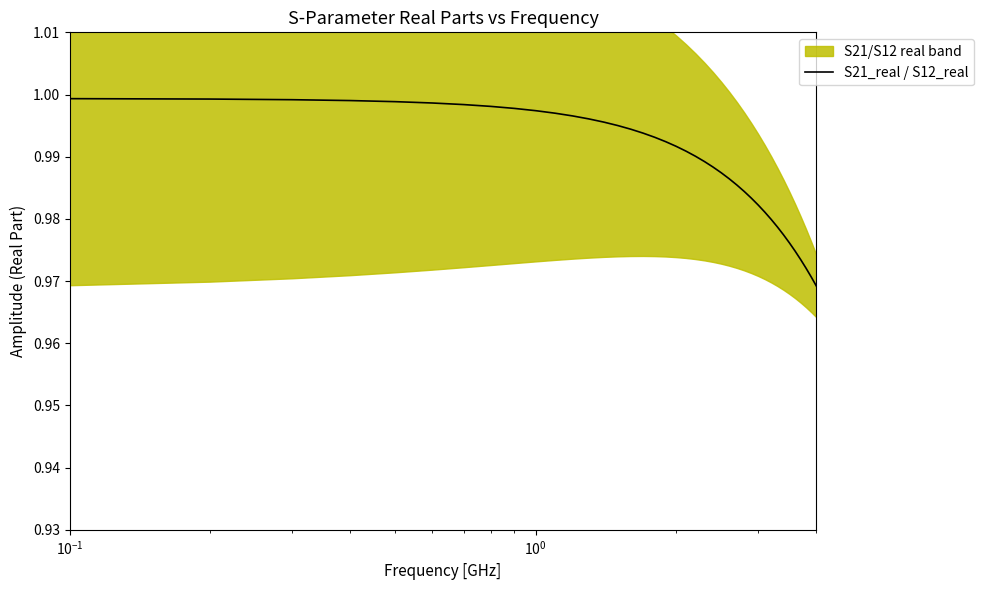

How many lines are shown in the chart?

1